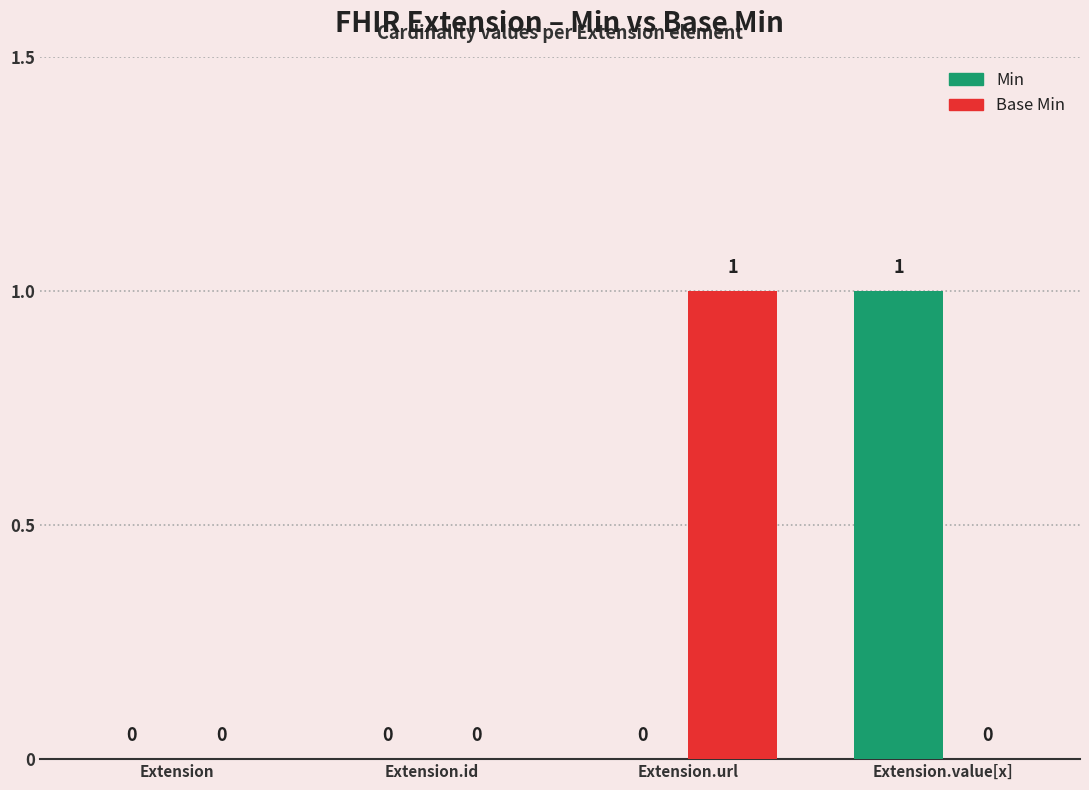

Between Extension.id and Extension.value[x], which series saw the biggest shift?

Min